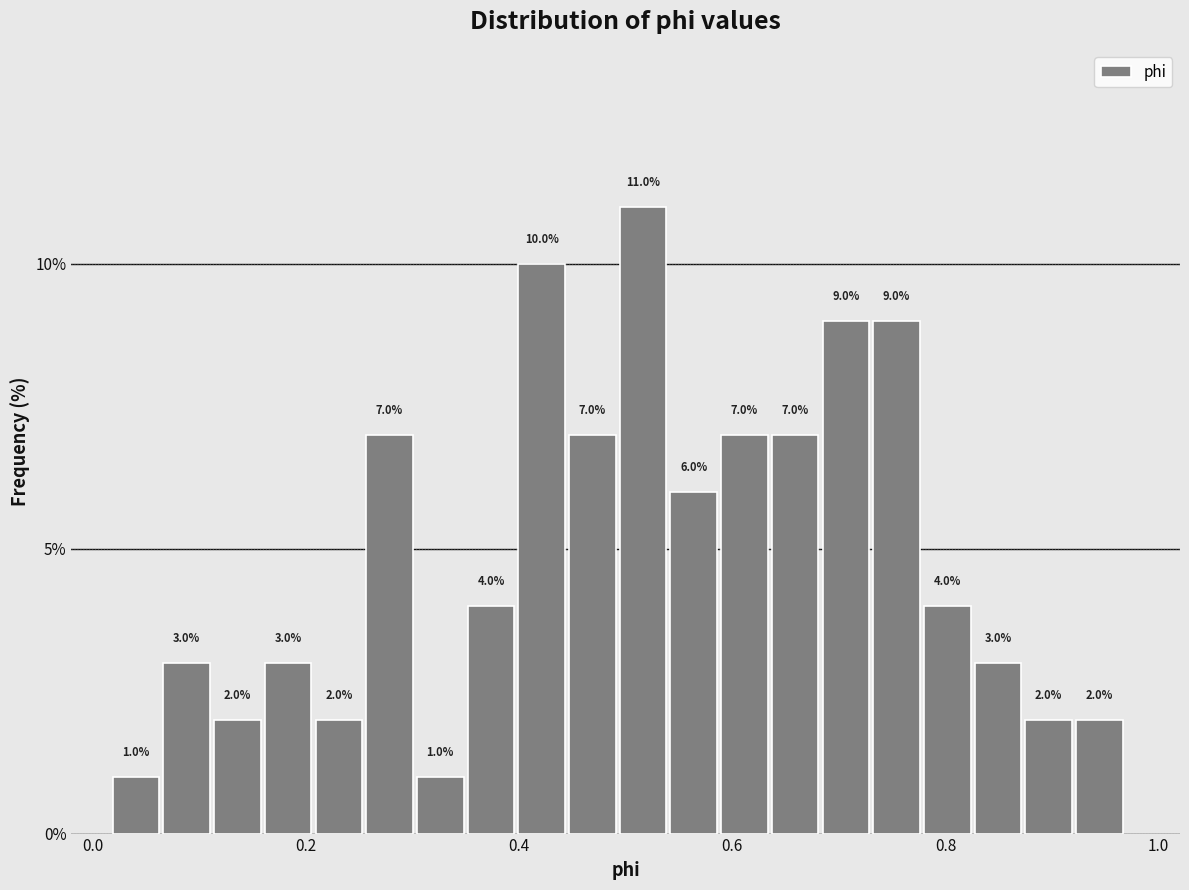

Around what value on the x-axis is the tallest bar? Give the approximate position of its centre, as read against the axis.

0.52